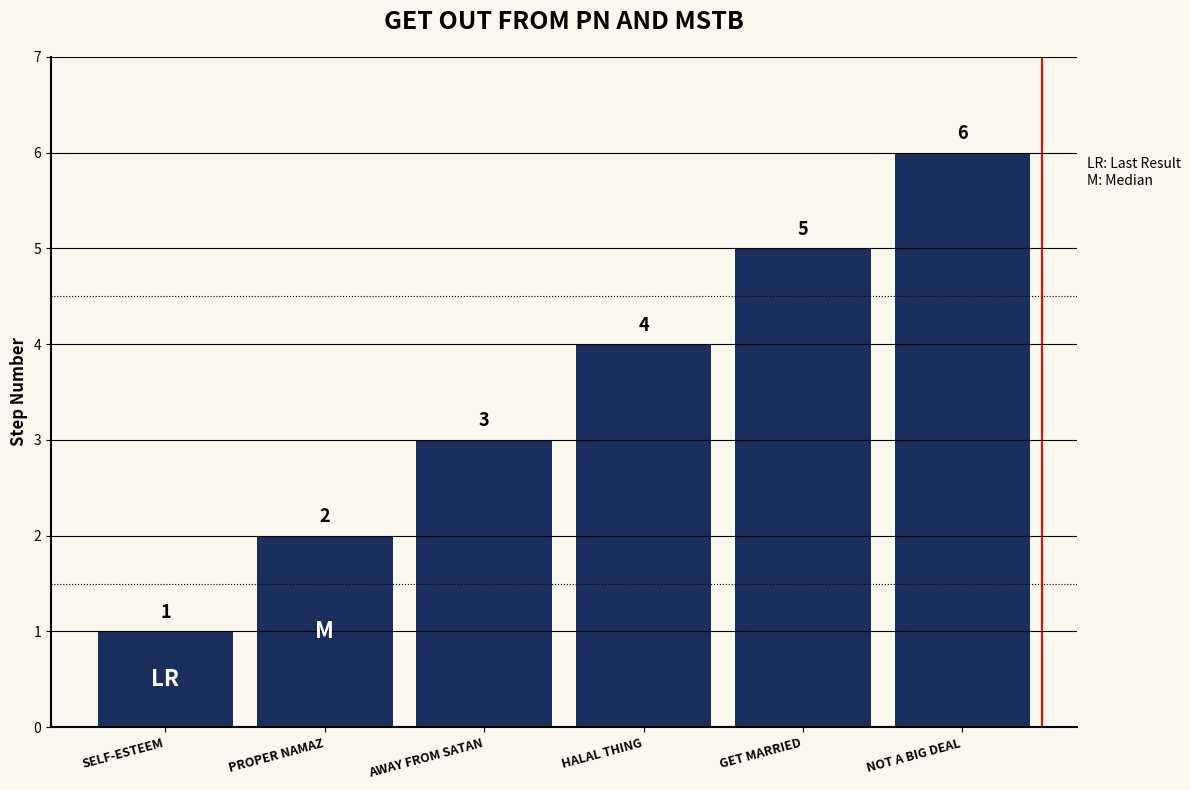

The value at AWAY FROM SATAN is 3. True or false?

True